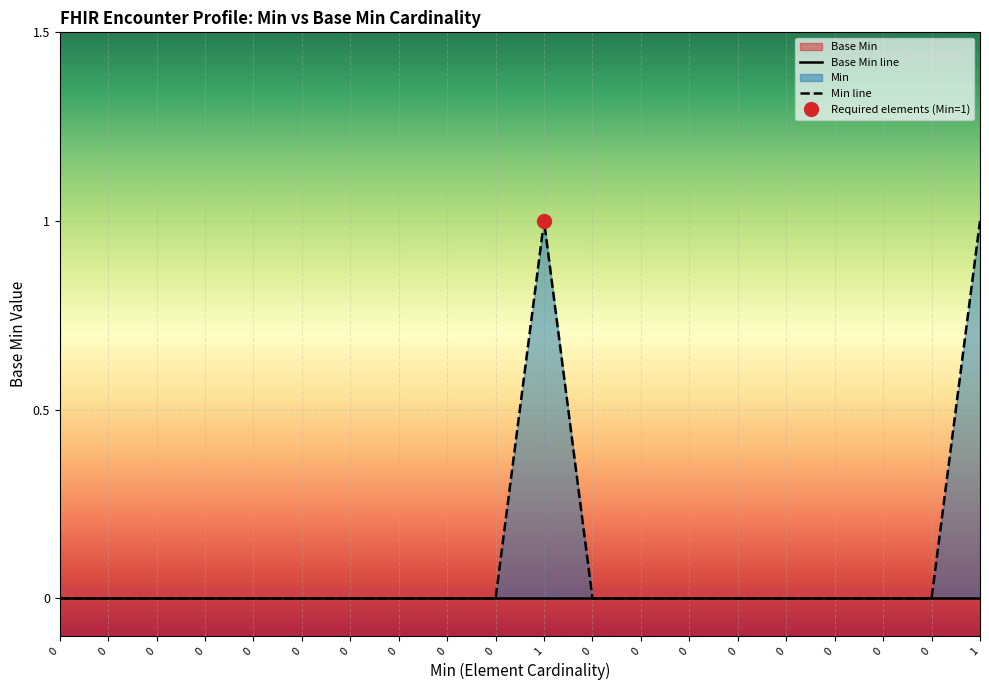

True or false: Min line has a value of 0 at 0.

False